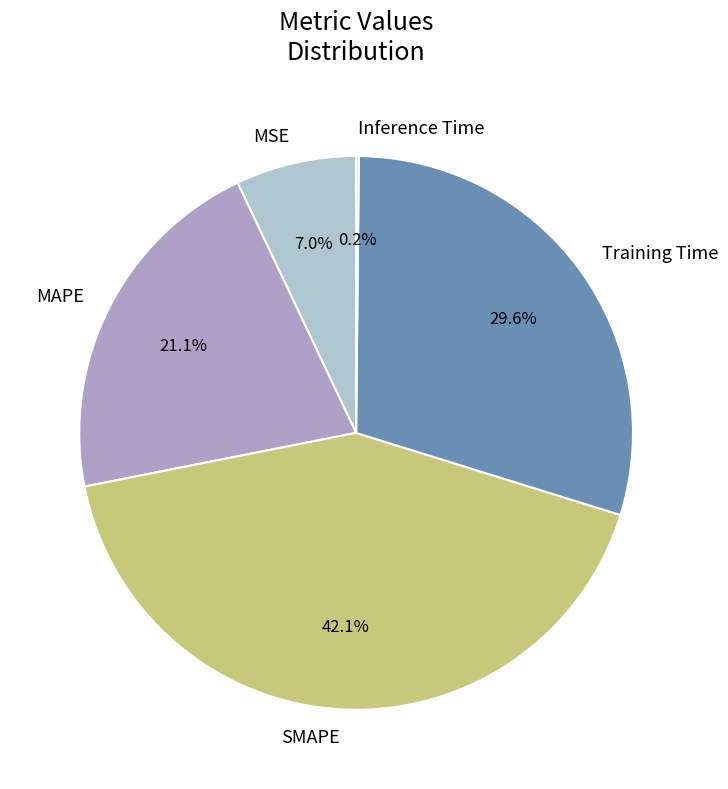

Which slice is the largest?

SMAPE